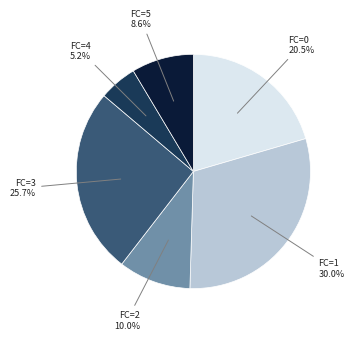

Which category has the smallest portion of the pie?

FC=4